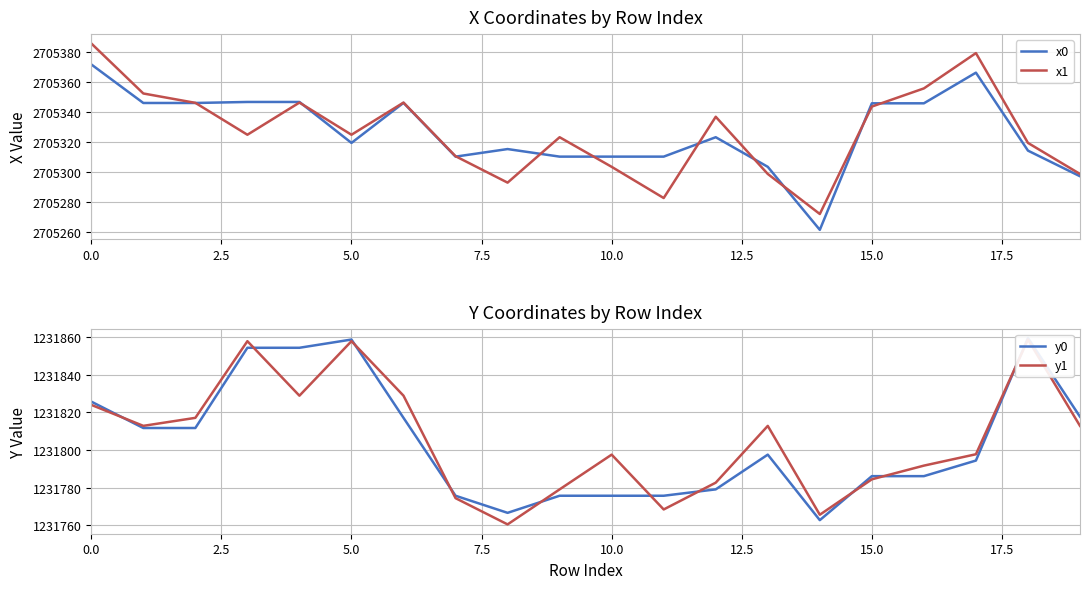

The value of x0 at 10.0 is 4563194.4. True or false?

False